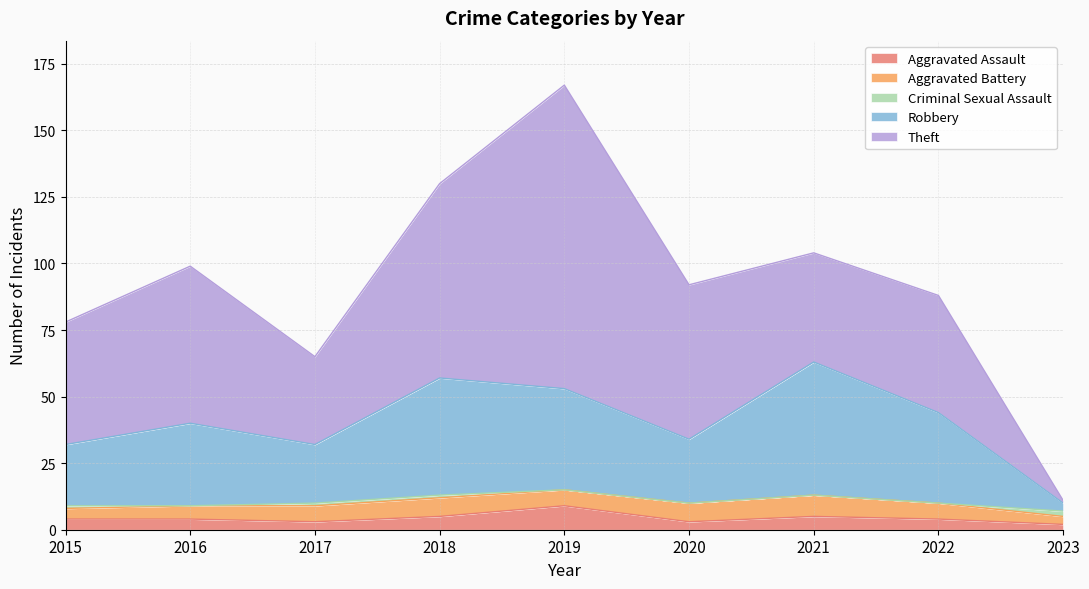

Rank the categories by Robbery value from highest to lowest.

2021, 2018, 2019, 2022, 2016, 2020, 2015, 2017, 2023